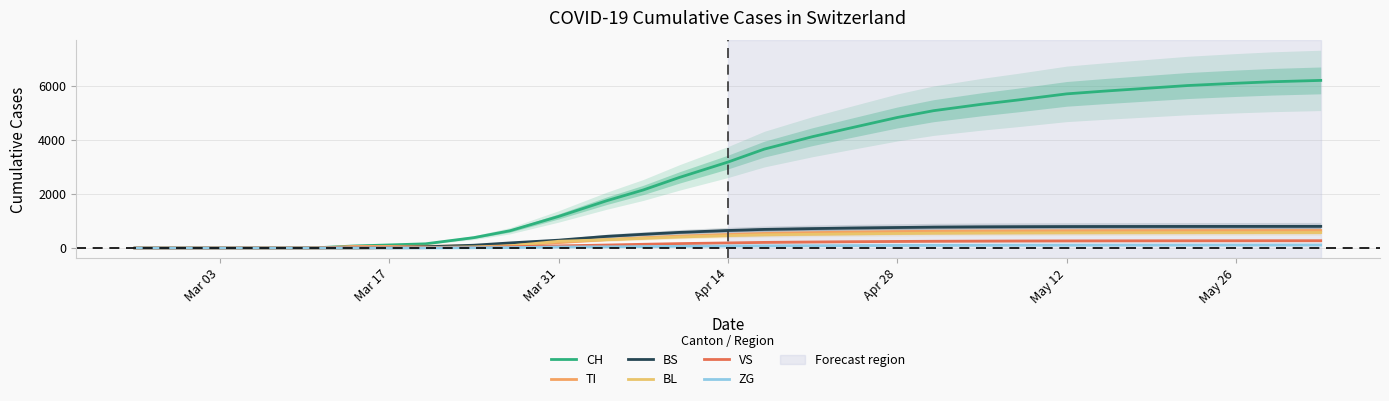

What is the average value of the ZG series?

58